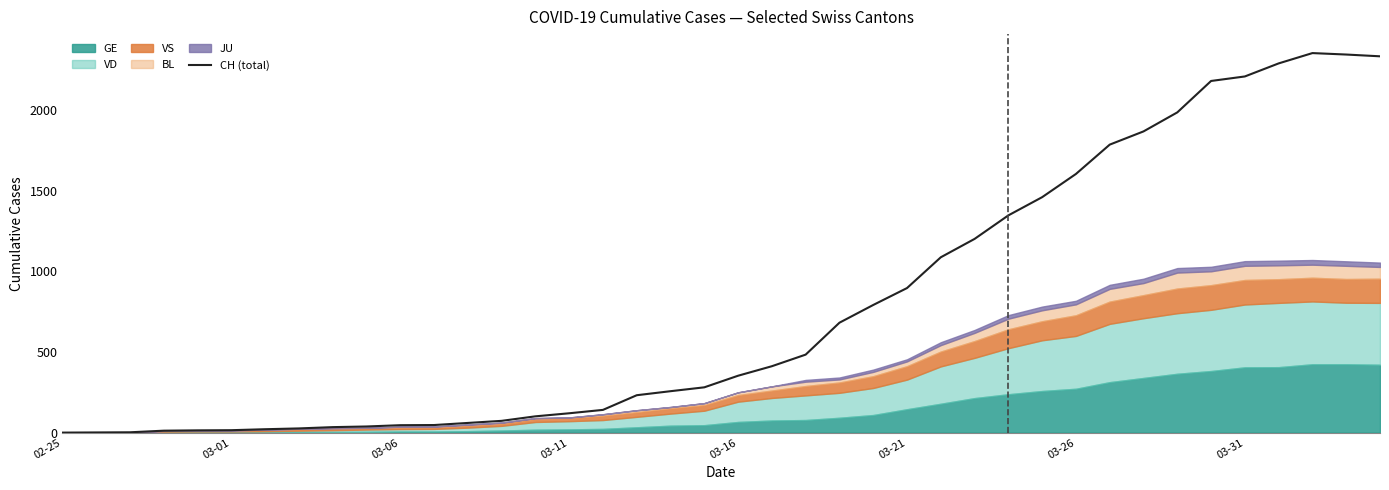

What is the difference between the values at 19 and 8?

247